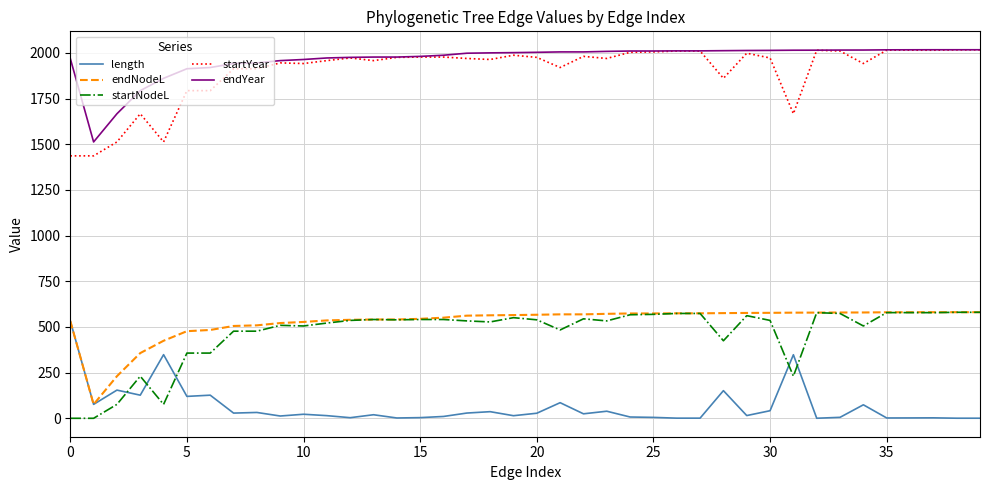

True or false: startNodeL and endYear intersect in this chart.

False